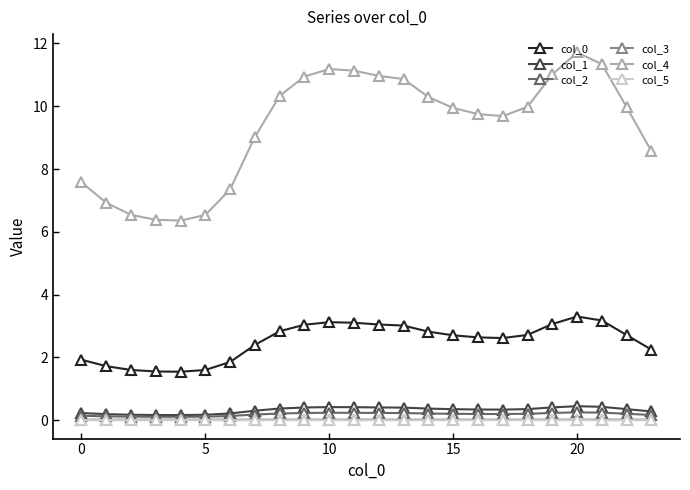

Which series has the largest total across all categories?

col_4